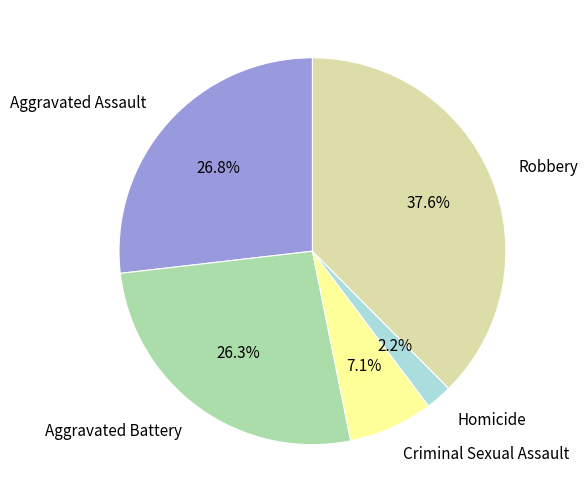

To the nearest percent, what is the average slice percentage?

20%